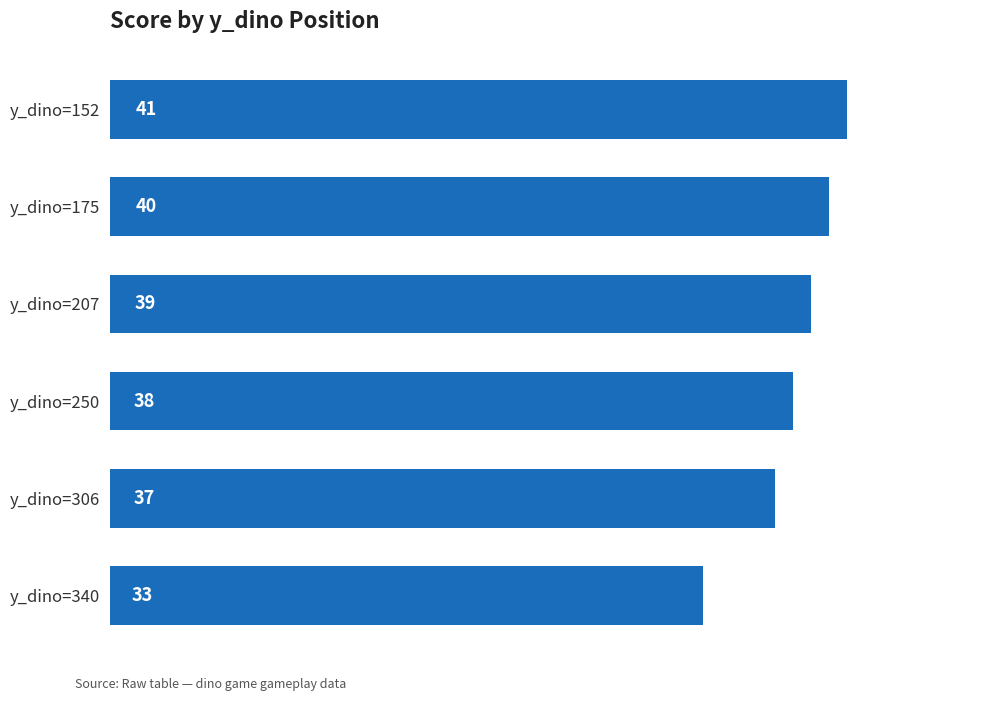

How many data points are less than 39?

3